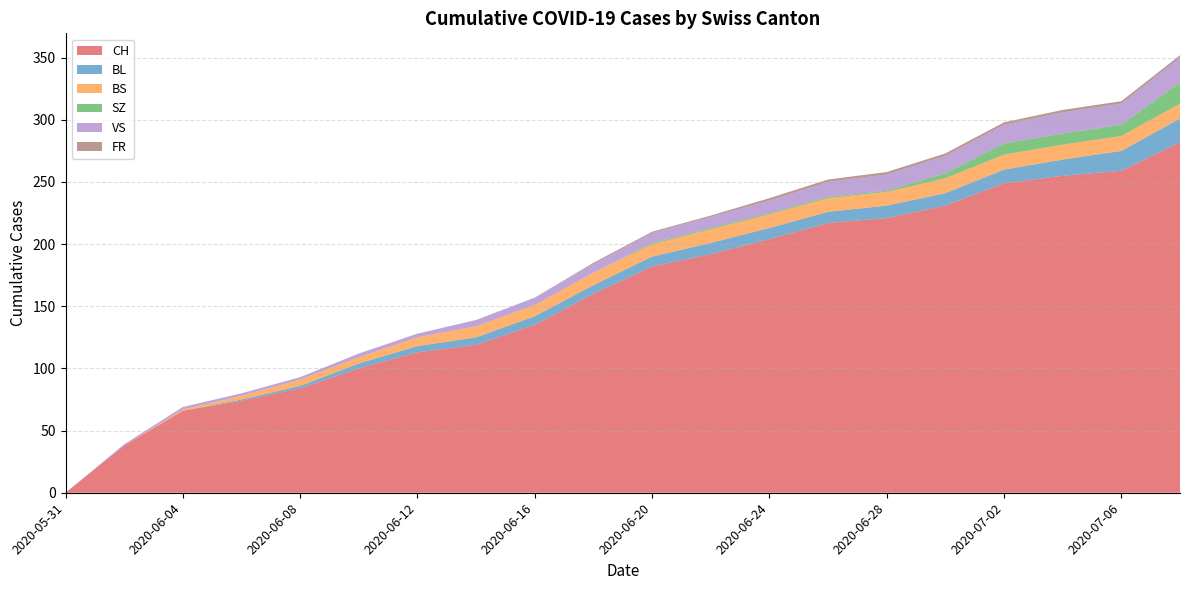

Reading left to right, transcribe all the data shown in this chart.

CH: 2020-05-31=0	2020-06-02=38	2020-06-04=66	2020-06-06=74	2020-06-08=84	2020-06-10=100	2020-06-12=113	2020-06-14=119	2020-06-16=135	2020-06-18=160	2020-06-20=182	2020-06-22=192	2020-06-24=204	2020-06-26=217	2020-06-28=221	2020-06-30=231	2020-07-02=249	2020-07-04=255	2020-07-06=259	2020-07-08=282
BL: 2020-05-31=0	2020-06-02=0	2020-06-04=0	2020-06-06=1	2020-06-08=2	2020-06-10=4	2020-06-12=5	2020-06-14=6	2020-06-16=7	2020-06-18=7	2020-06-20=8	2020-06-22=9	2020-06-24=9	2020-06-26=9	2020-06-28=10	2020-06-30=10	2020-07-02=11	2020-07-04=13	2020-07-06=16	2020-07-08=19
BS: 2020-05-31=0	2020-06-02=0	2020-06-04=1	2020-06-06=3	2020-06-08=5	2020-06-10=5	2020-06-12=7	2020-06-14=9	2020-06-16=9	2020-06-18=10	2020-06-20=10	2020-06-22=11	2020-06-24=11	2020-06-26=11	2020-06-28=11	2020-06-30=12	2020-07-02=12	2020-07-04=12	2020-07-06=12	2020-07-08=12
SZ: 2020-05-31=0	2020-06-02=0	2020-06-04=0	2020-06-06=0	2020-06-08=0	2020-06-10=0	2020-06-12=0	2020-06-14=0	2020-06-16=0	2020-06-18=0	2020-06-20=1	2020-06-22=1	2020-06-24=1	2020-06-26=1	2020-06-28=1	2020-06-30=4	2020-07-02=9	2020-07-04=9	2020-07-06=9	2020-07-08=17
VS: 2020-05-31=0	2020-06-02=1	2020-06-04=2	2020-06-06=2	2020-06-08=2	2020-06-10=3	2020-06-12=3	2020-06-14=5	2020-06-16=6	2020-06-18=7	2020-06-20=8	2020-06-22=9	2020-06-24=10	2020-06-26=12	2020-06-28=13	2020-06-30=14	2020-07-02=15	2020-07-04=17	2020-07-06=17	2020-07-08=20
FR: 2020-05-31=0	2020-06-02=0	2020-06-04=0	2020-06-06=0	2020-06-08=0	2020-06-10=0	2020-06-12=0	2020-06-14=0	2020-06-16=0	2020-06-18=1	2020-06-20=1	2020-06-22=1	2020-06-24=2	2020-06-26=2	2020-06-28=2	2020-06-30=2	2020-07-02=2	2020-07-04=2	2020-07-06=2	2020-07-08=2